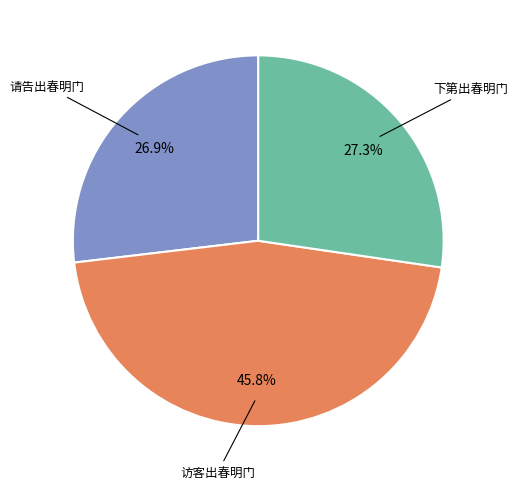

Is there a majority slice in this chart?

No